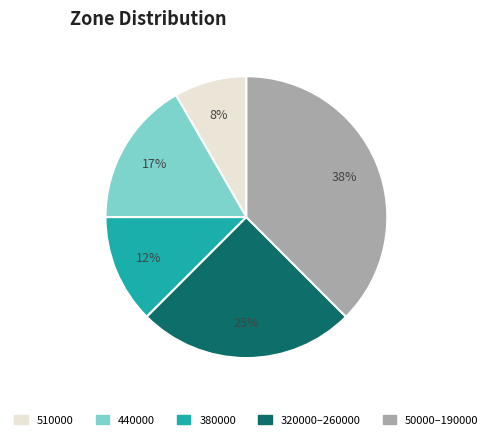

Which category has the smallest portion of the pie?

510000